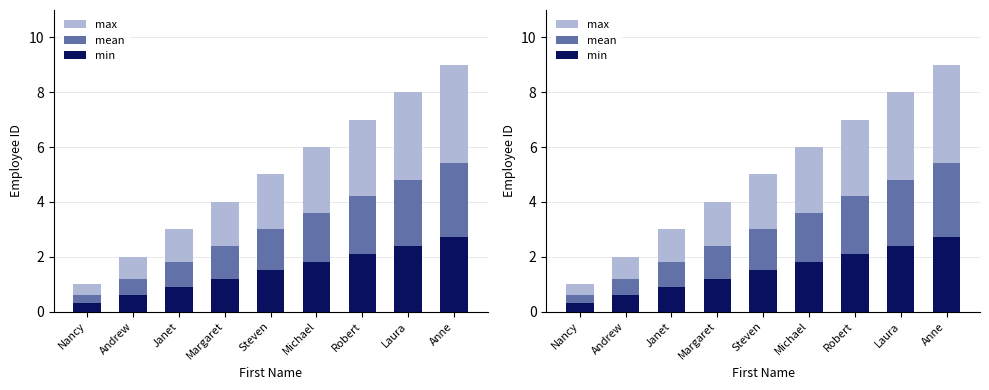

How many groups of bars are there?

9